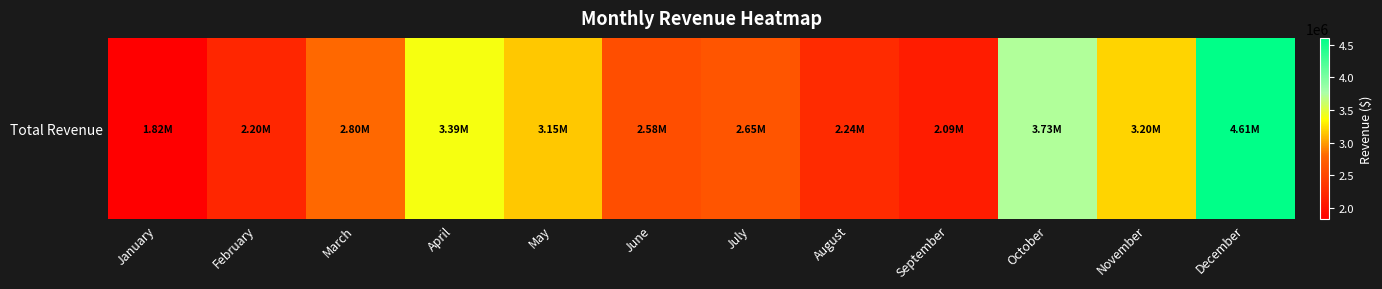

How many distinct data groups are displayed?

1